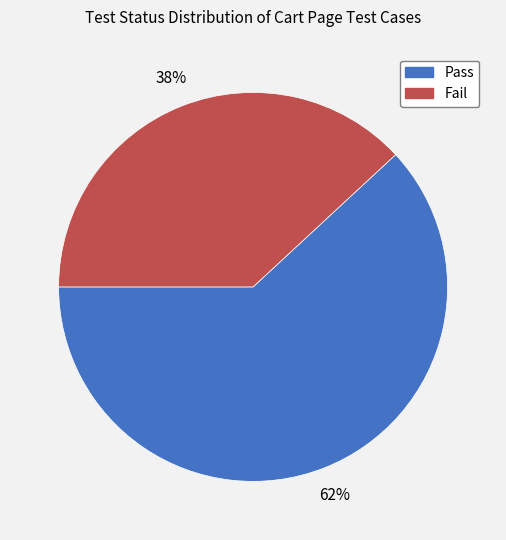

To the nearest percent, what is the average slice percentage?

50%